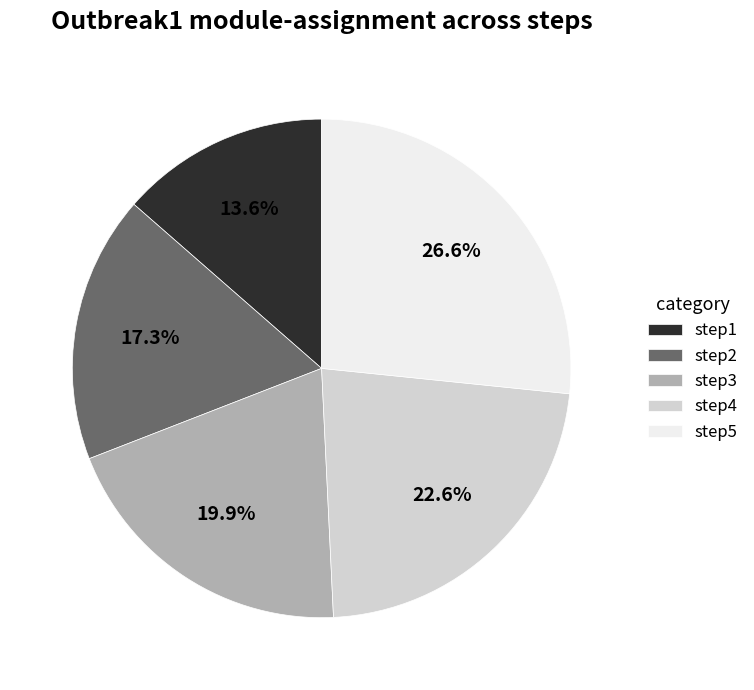

Combined, what portion of the pie is step4 and step5?

49.2%